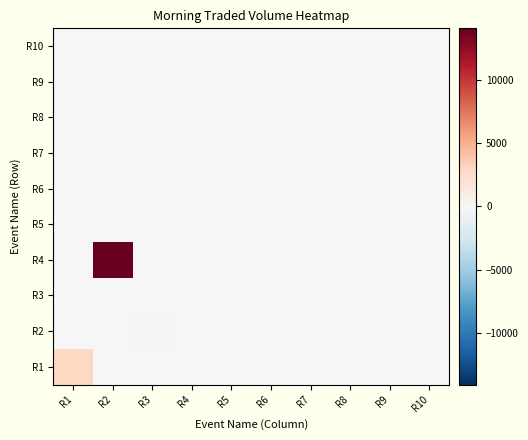

Which label corresponds to the smallest value in the chart?

R4